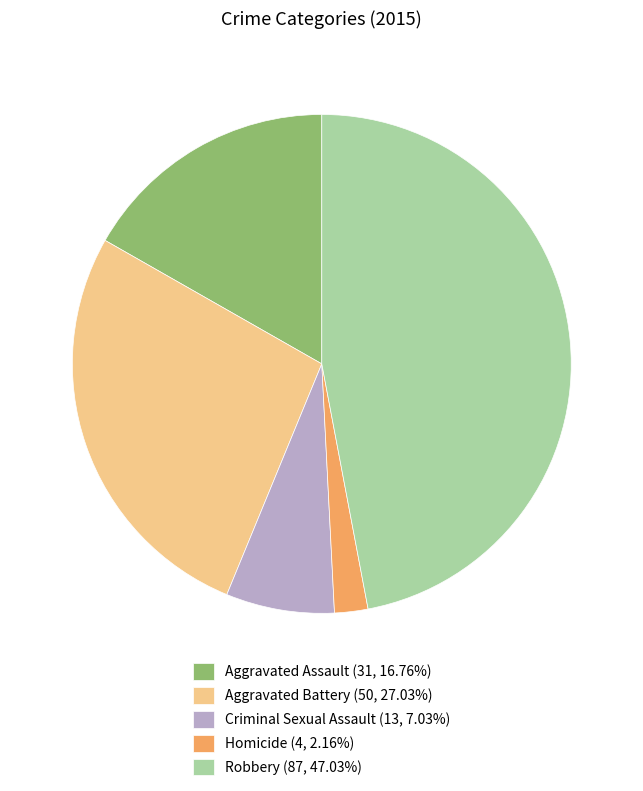

Is it true that Aggravated Assault is 4% of the pie?

False